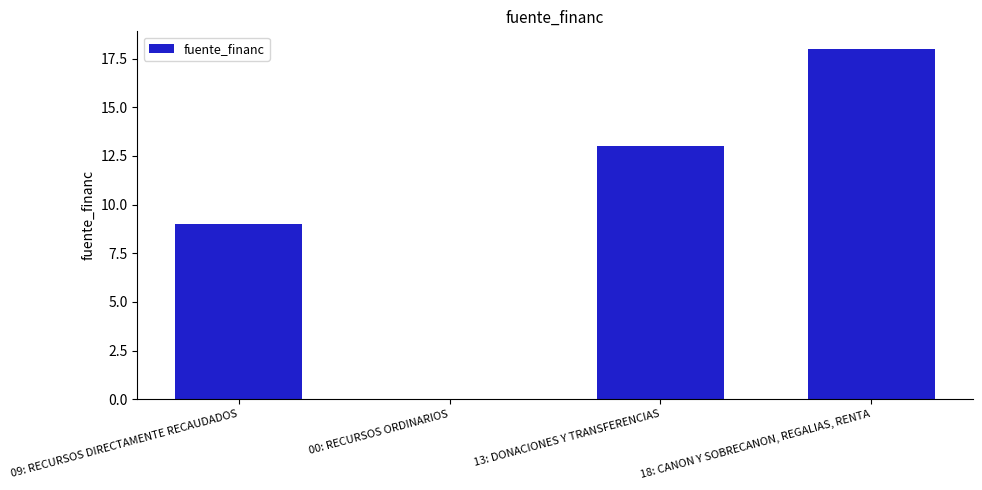

Approximately how many times larger is the value at 18: CANON Y SOBRECANON, REGALIAS, RENTA compared to 13: DONACIONES Y TRANSFERENCIAS?

1.4